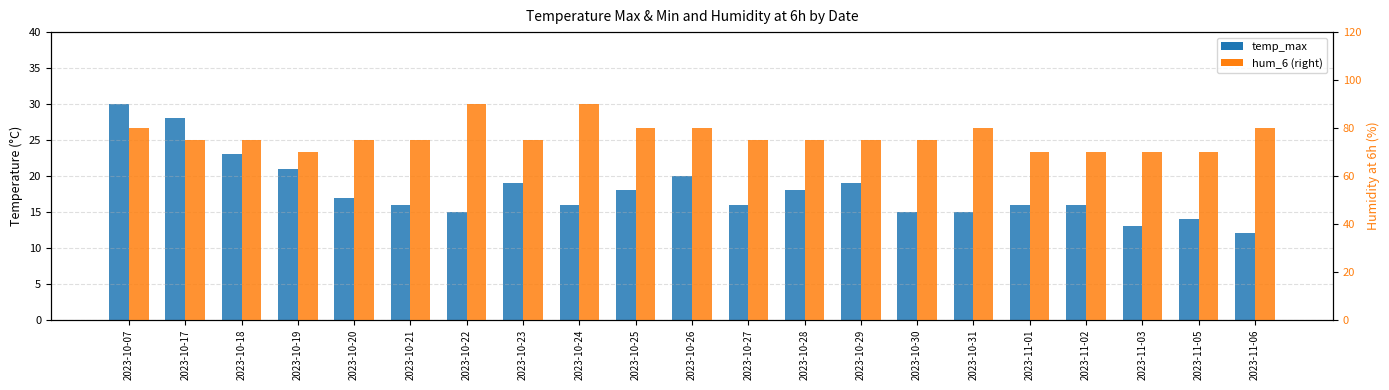

True or false: temp_max has a value of 11 at 2023-10-28.

False